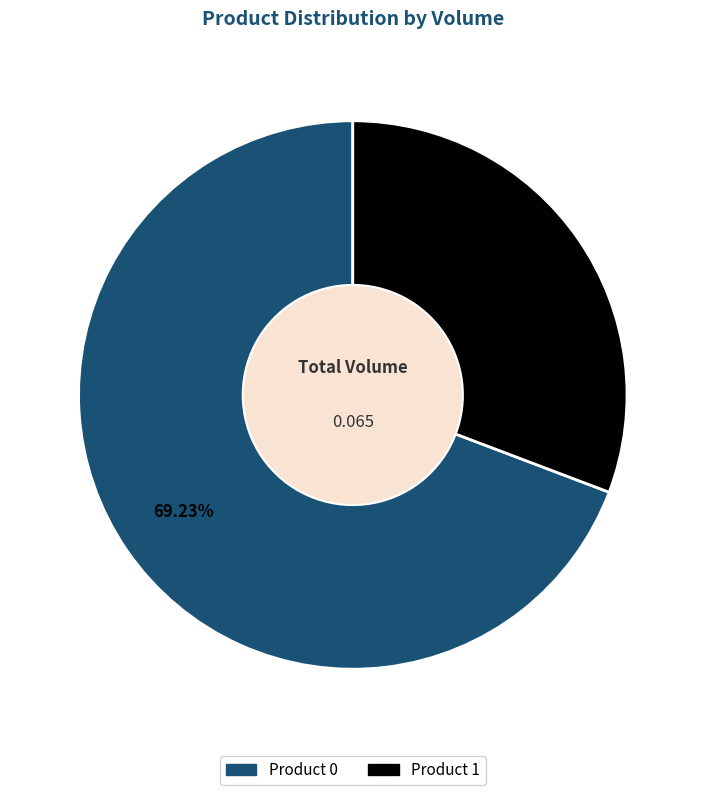

To the nearest percent, what percentage of the pie is Product 0?

69%